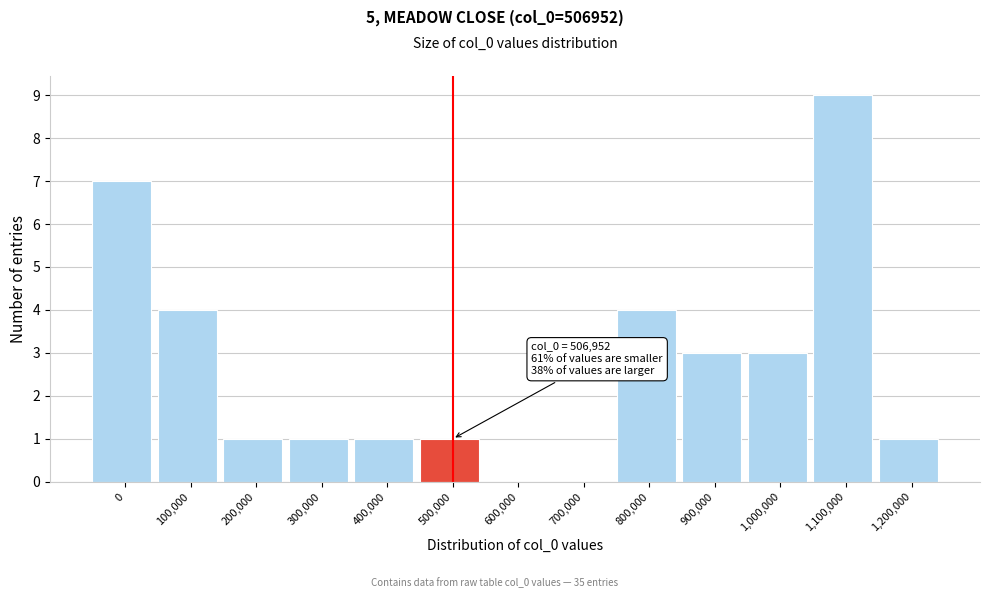

Reading left to right, transcribe all the data shown in this chart.

0=7	100,000=4	200,000=1	300,000=1	400,000=1	500,000=1	600,000=0	700,000=0	800,000=4	900,000=3	1,000,000=3	1,100,000=9	1,200,000=1